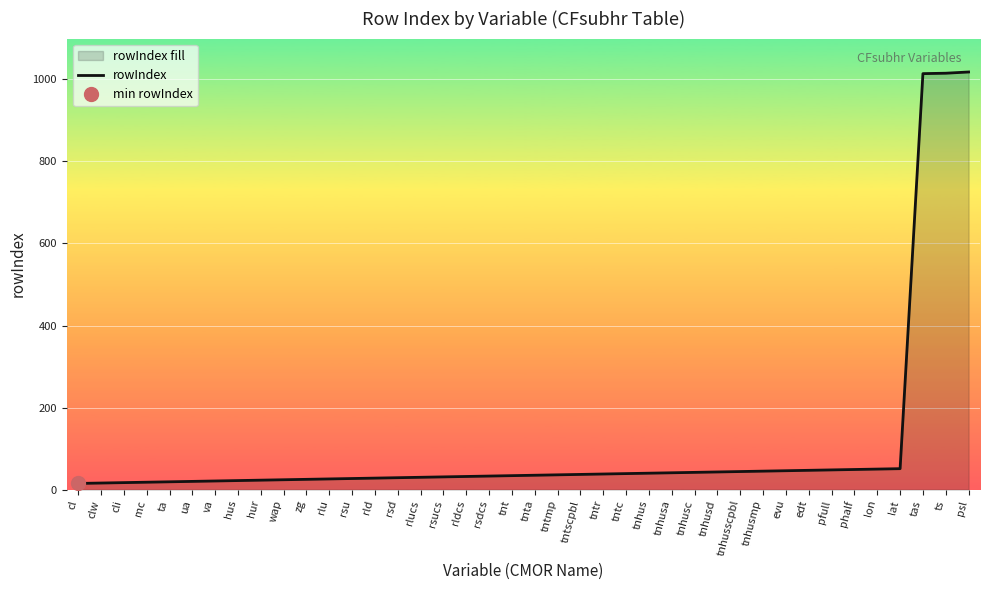

What is the change in value from wap to rsd?

+5